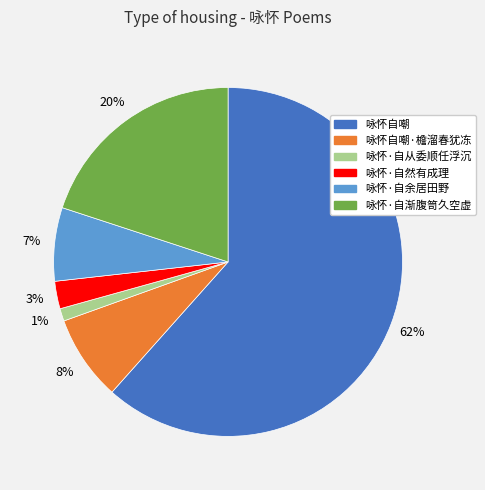

To the nearest percent, what percentage of the pie is 咏怀自嘲·檐溜春犹冻?

8%